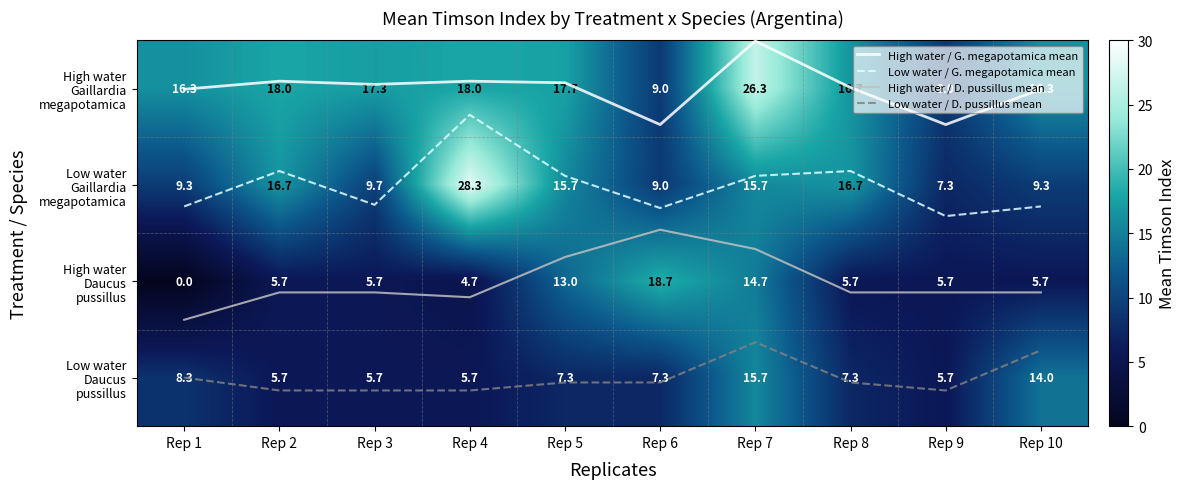

Is it true that High water Daucus pussillus equals 11.8 at Rep 6?

False